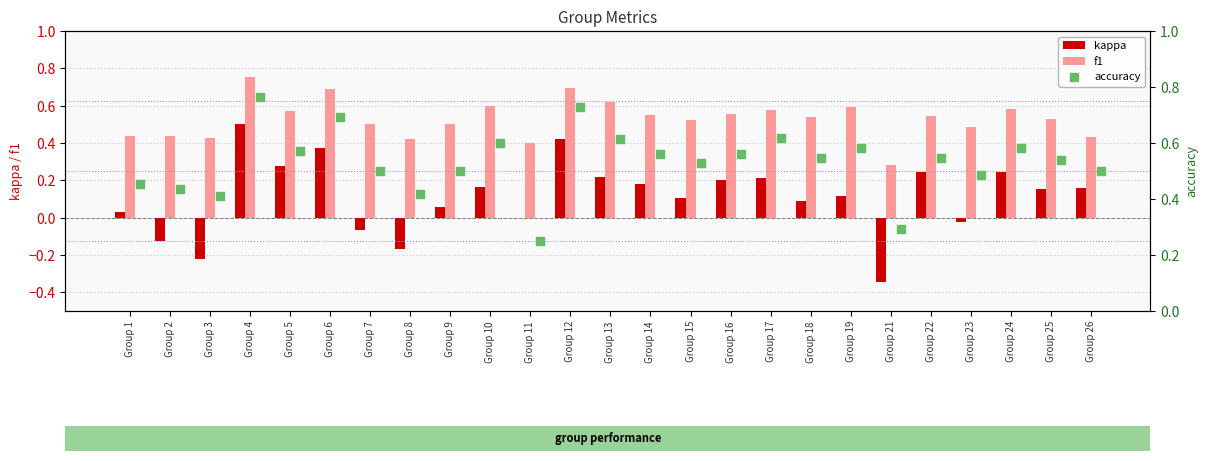

Which series has the largest total across all categories?

accuracy